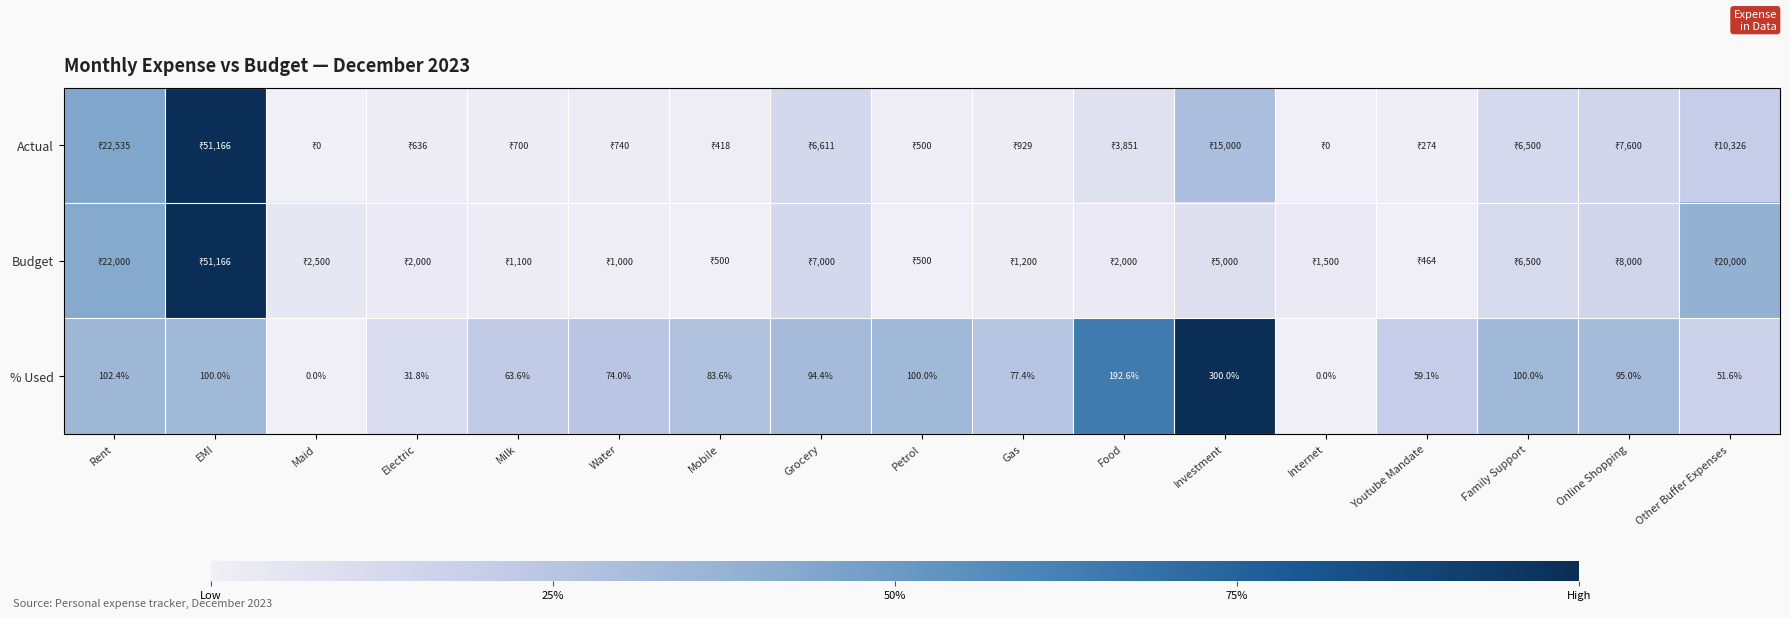

At which label does % Used reach its peak?

Investment